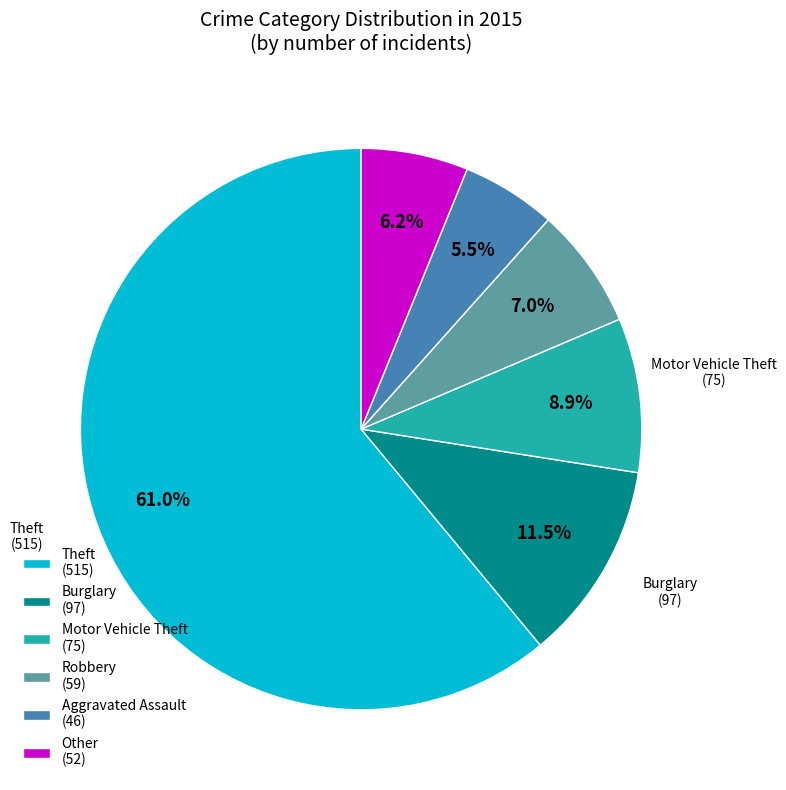

Count the number of slices in the pie.

6